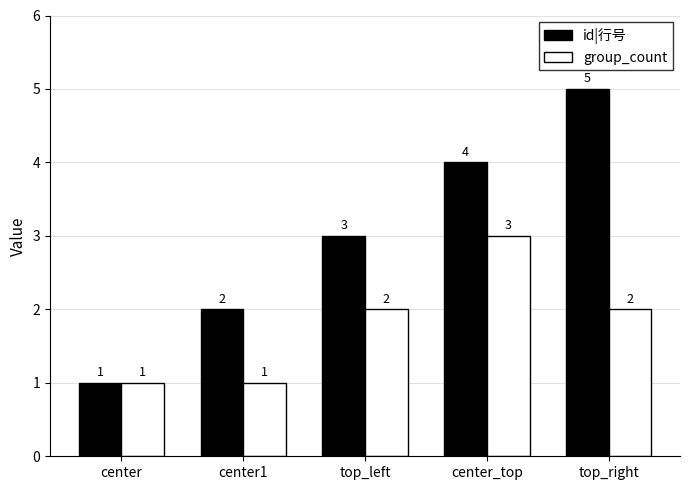

What is the value of the group_count bar at the 2nd from the left?

1